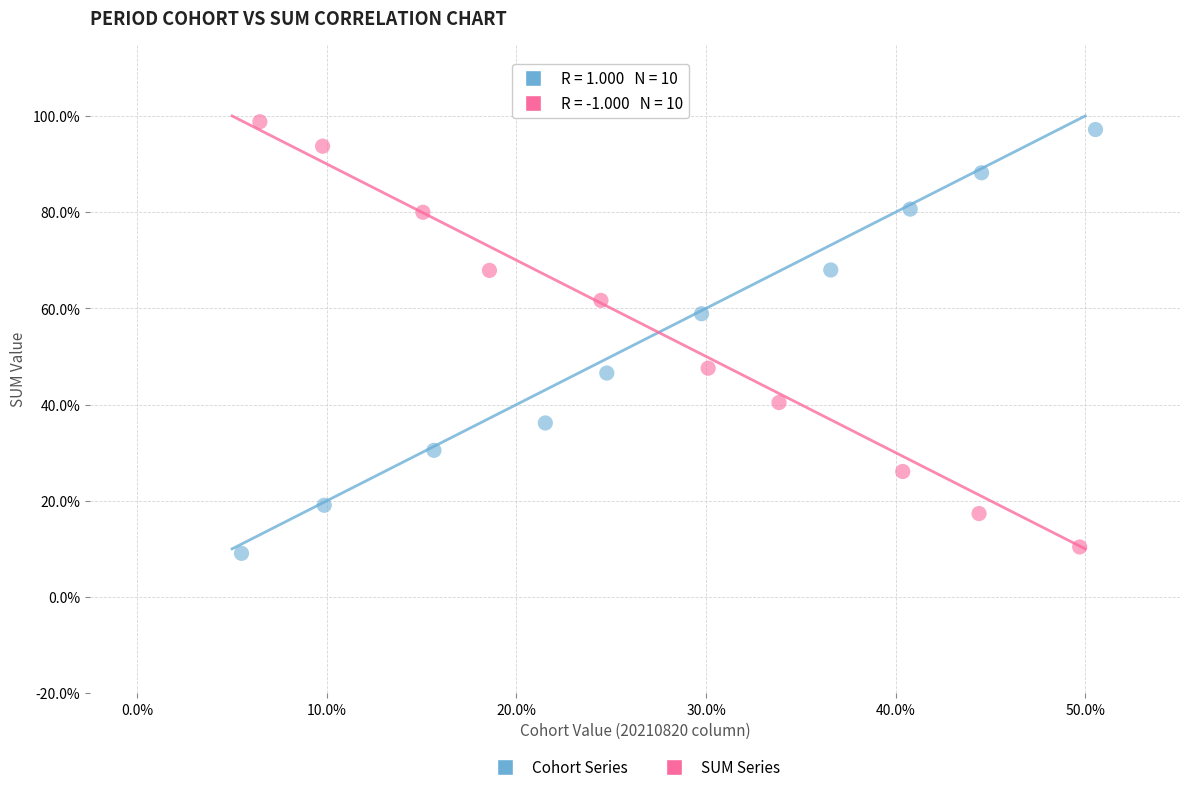

What are all the series names shown in the legend?

Cohort Series, SUM Series